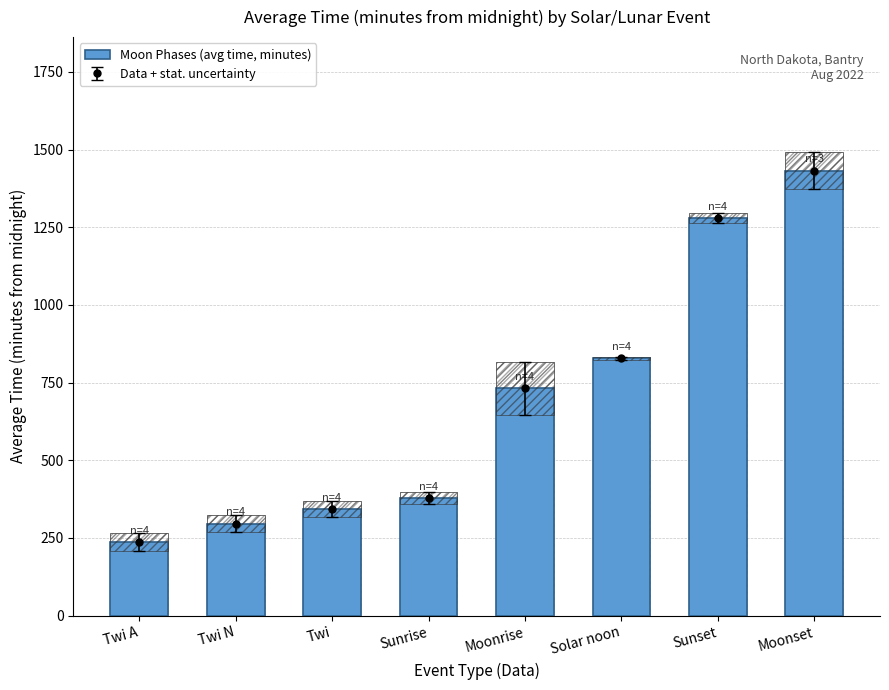

Which category has the highest value across all series?

Moonset